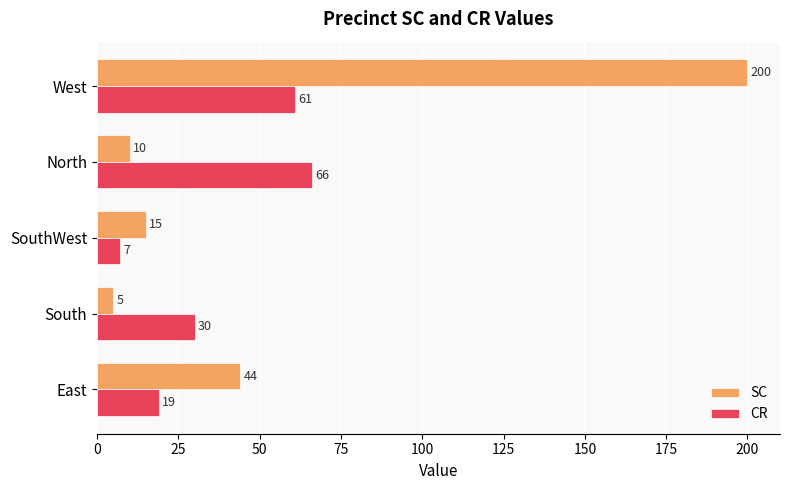

List the series in order of their peak value, lowest first.

CR, SC